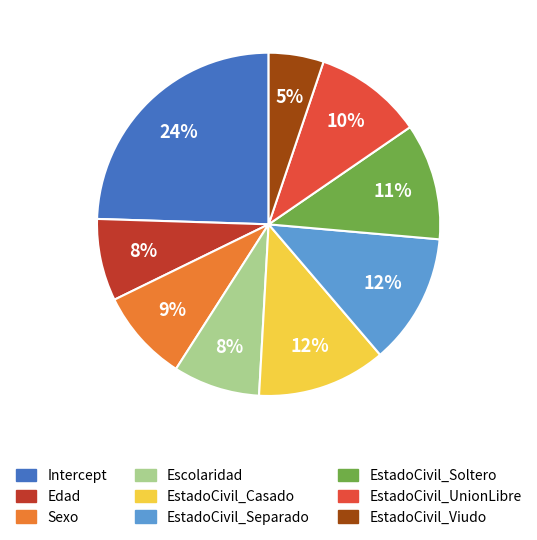

The EstadoCivil_UnionLibre slice represents 10% of the pie. True or false?

True